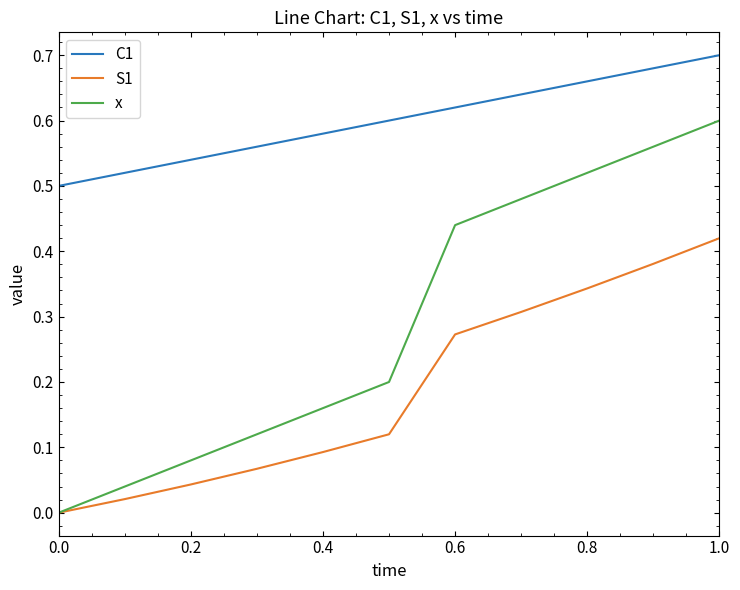

How many distinct data groups are displayed?

3